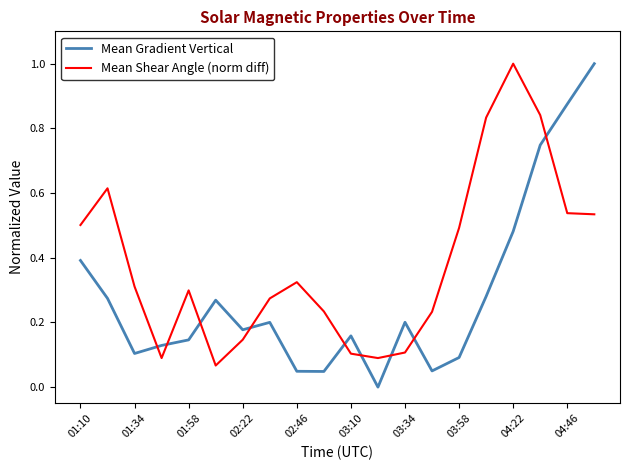

Which series has the largest range (max minus min)?

Mean Gradient Vertical